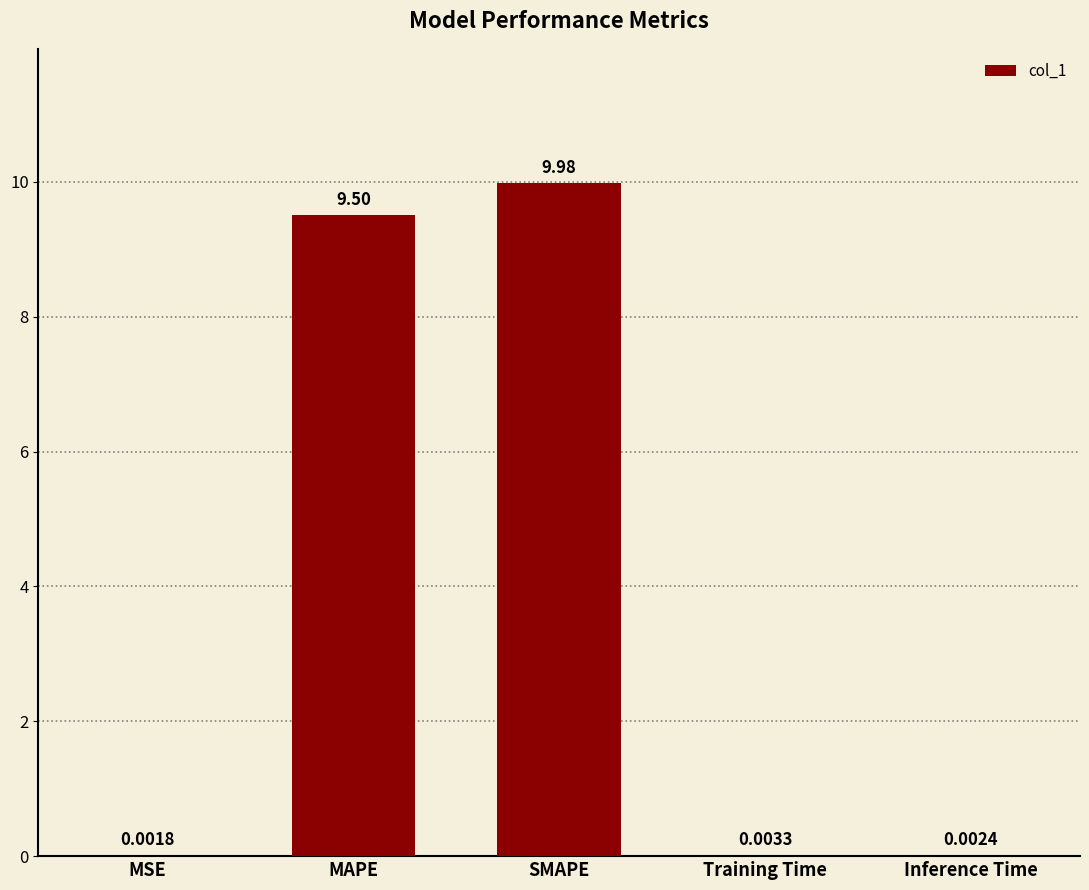

What is the average value?

3.9